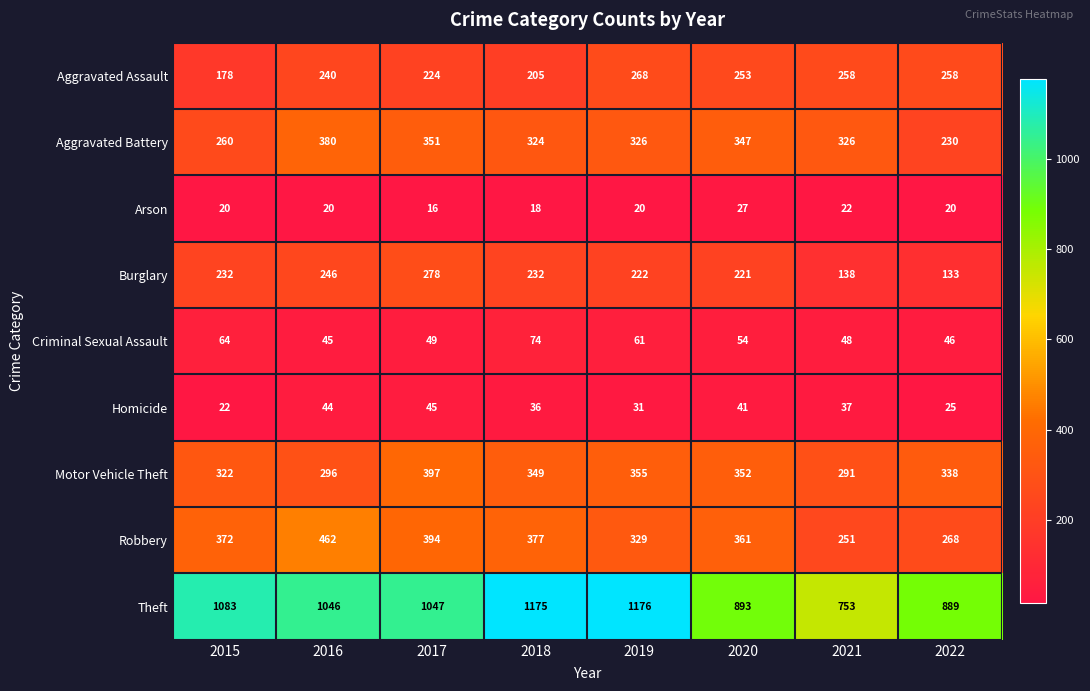

Rank the series at 2017 from highest to lowest value.

Theft, Motor Vehicle Theft, Robbery, Aggravated Battery, Burglary, Aggravated Assault, Criminal Sexual Assault, Homicide, Arson